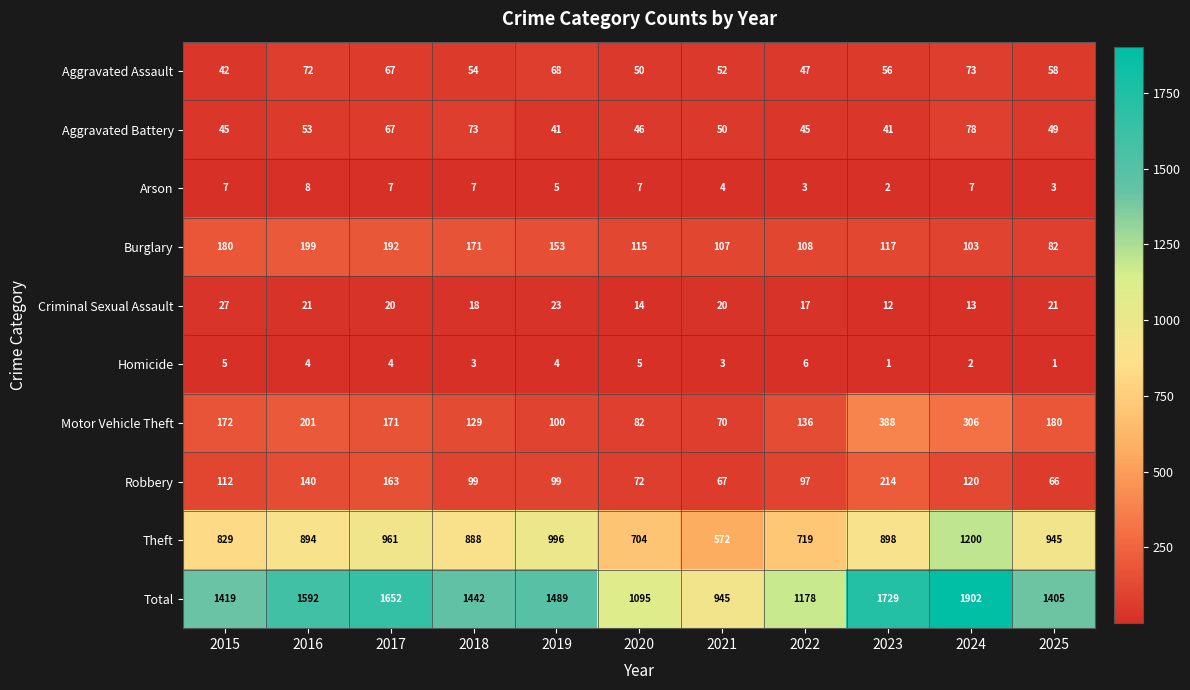

What is the difference between the maximum and minimum values in the Homicide series?

5